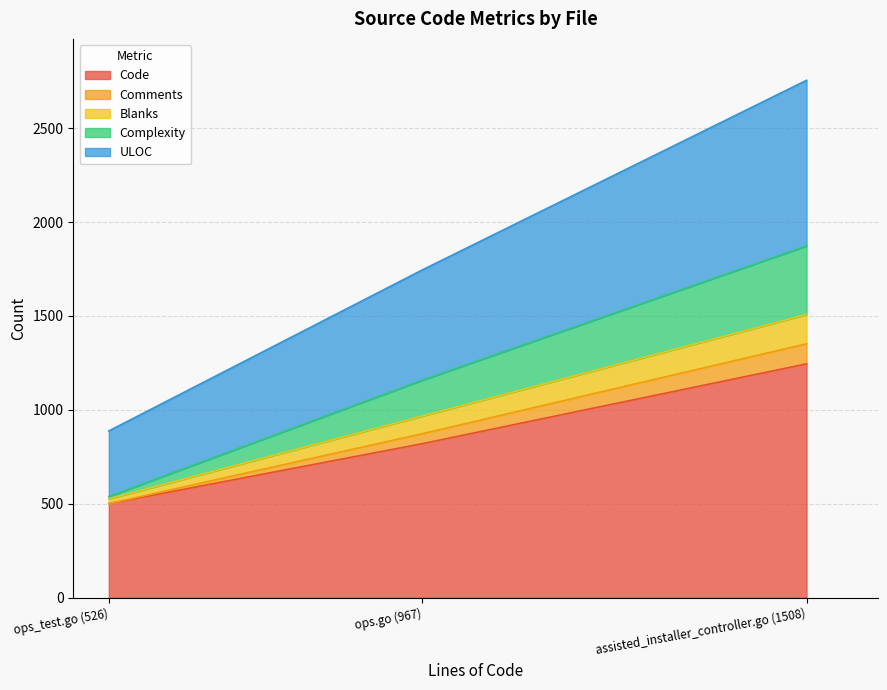

What is the difference between the highest and lowest values at ops_test.go (526)?

387